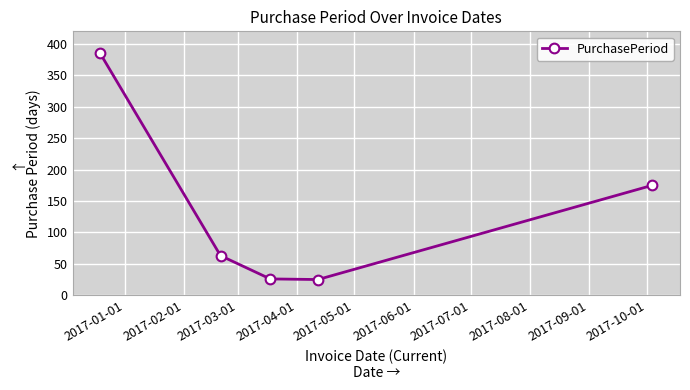

True or false: there are more than 2 points higher than both neighbors.

False